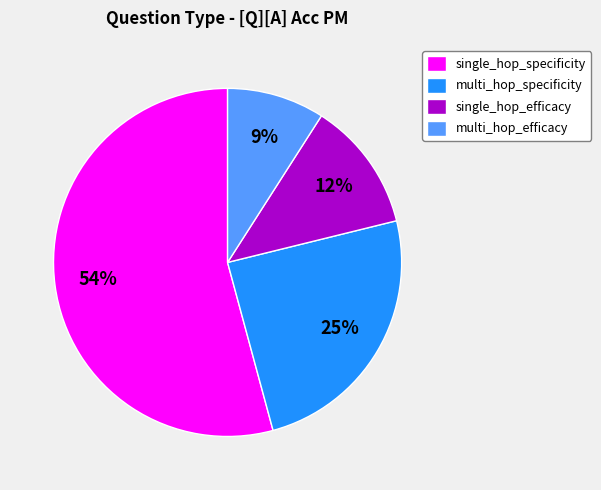

Which has a higher value, single_hop_efficacy or multi_hop_specificity?

multi_hop_specificity